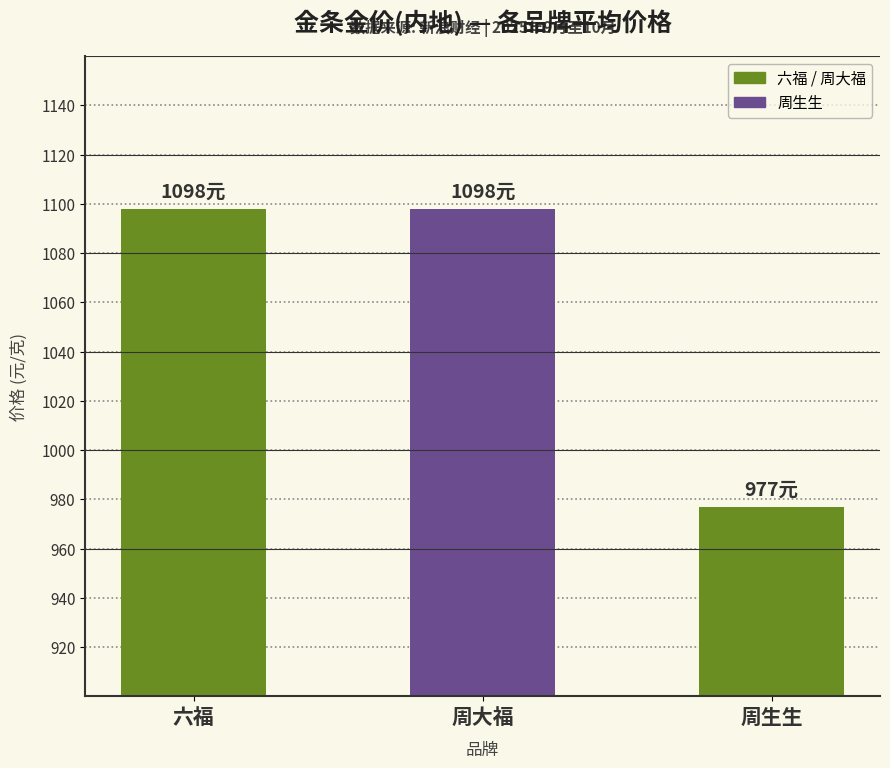

Is it true that 周大福 equals 285 at 2025-09-23?

False